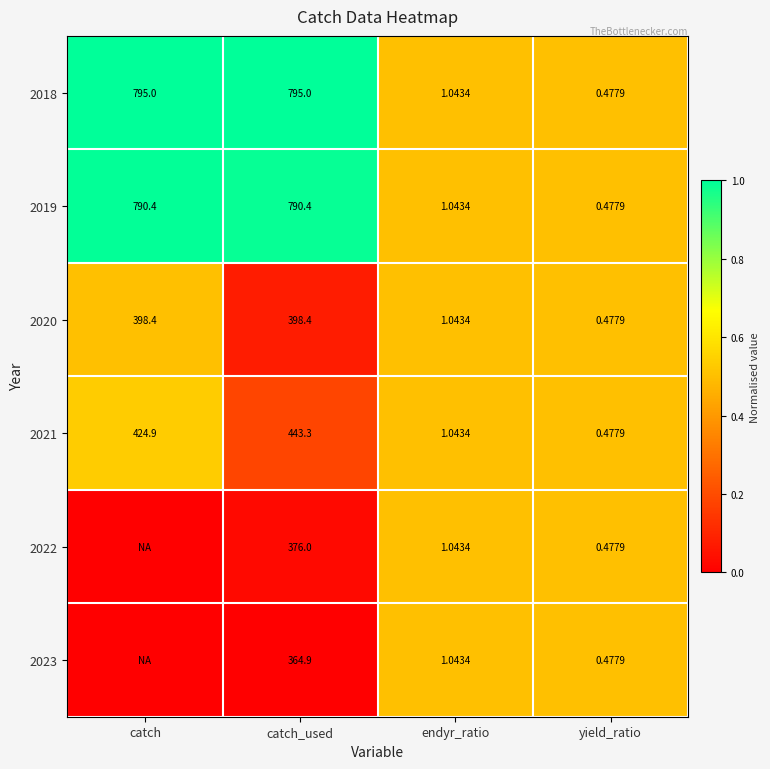

Where does the 2021 series first go above 424?

catch